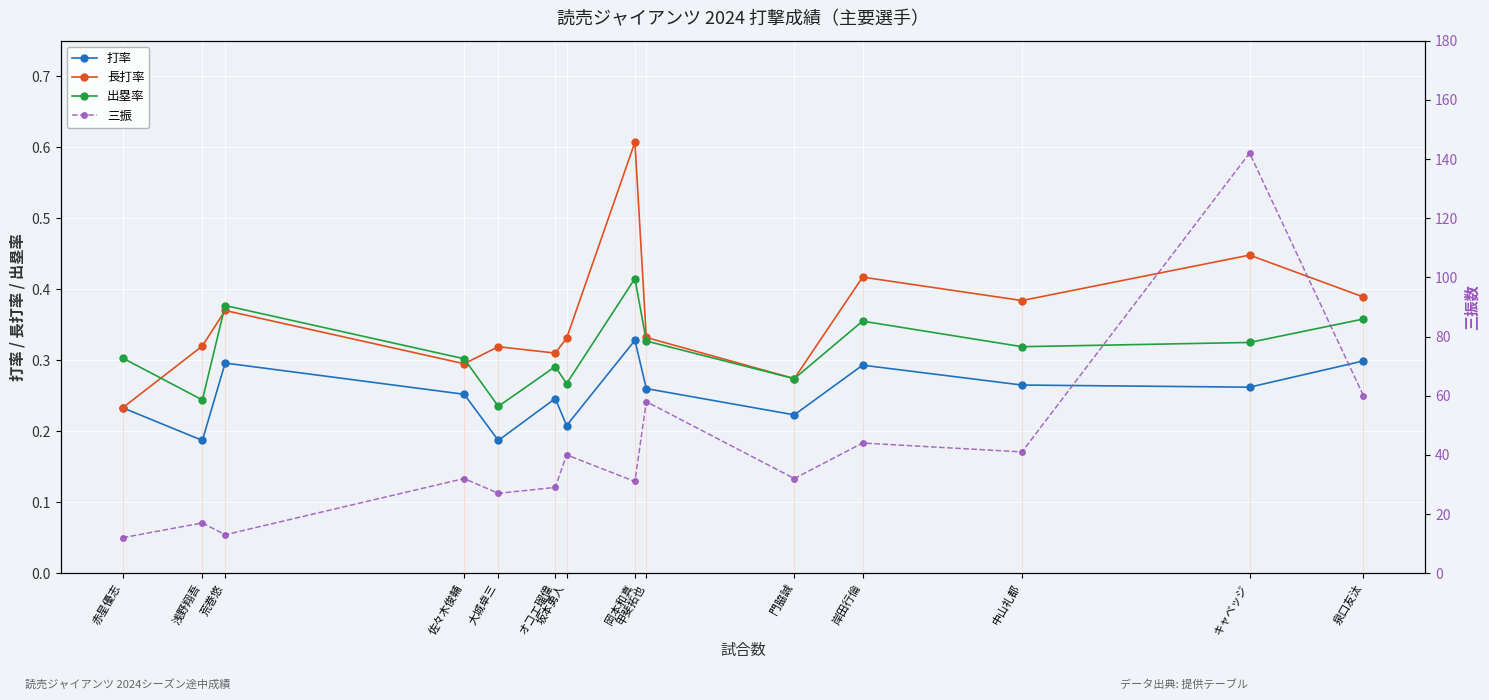

At how many categories does at least one series exceed 64?

1